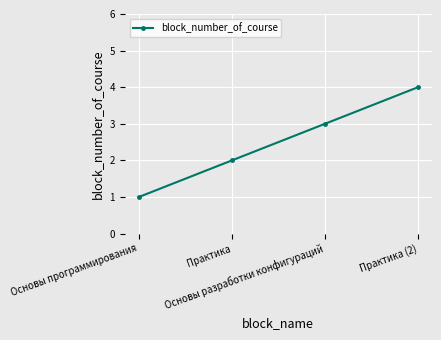

Reading left to right, transcribe all the data shown in this chart.

Основы программирования=1	Практика=2	Основы разработки конфигураций=3	Практика (2)=4